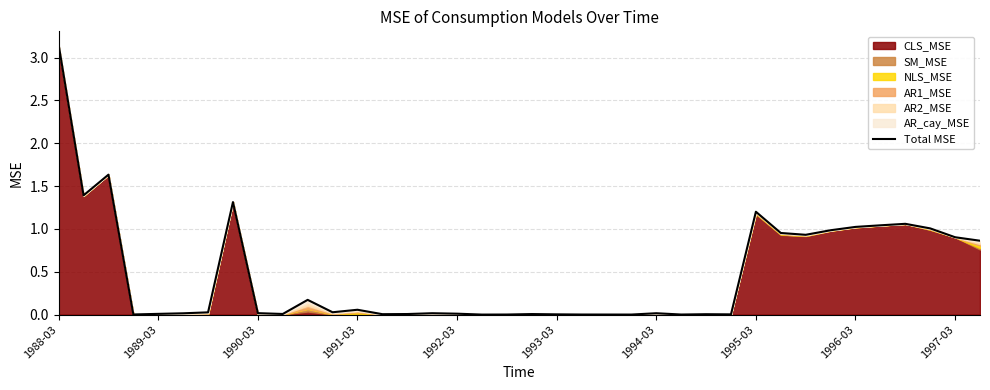

How many lines are shown in the chart?

1